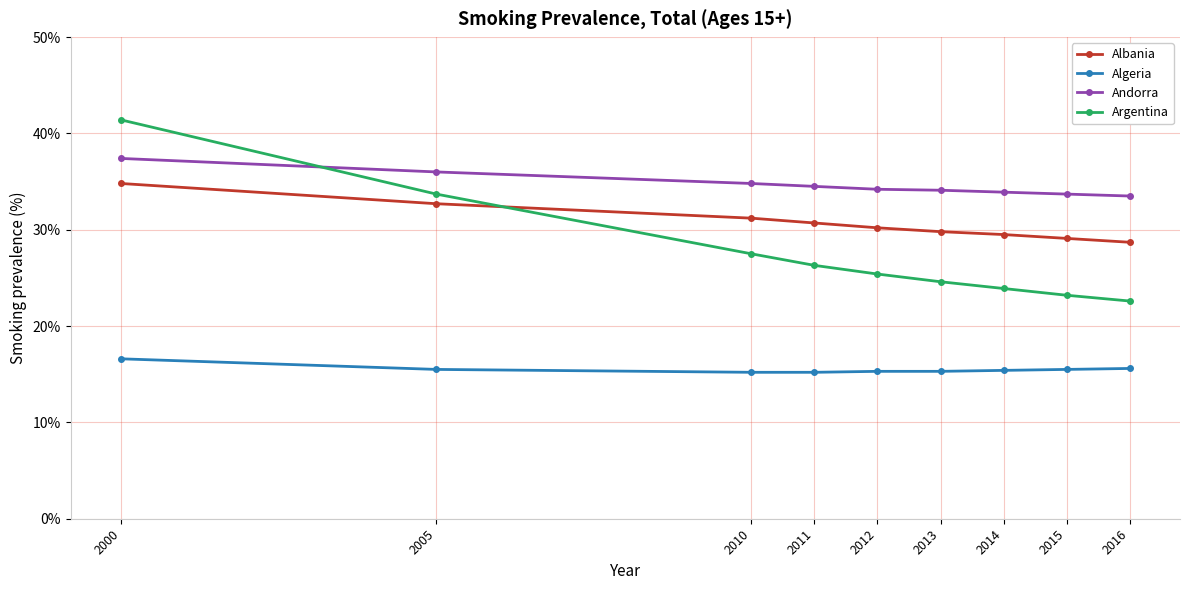

What is the difference between the highest and lowest values at 2014?

18.5